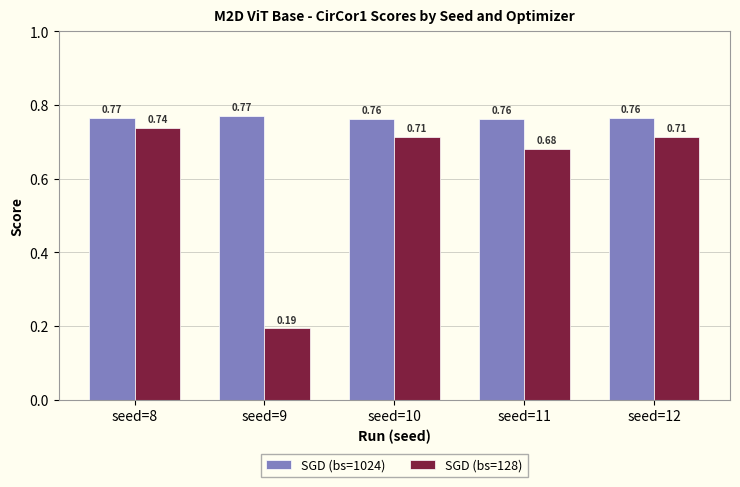

How many categories are shown in the chart?

5